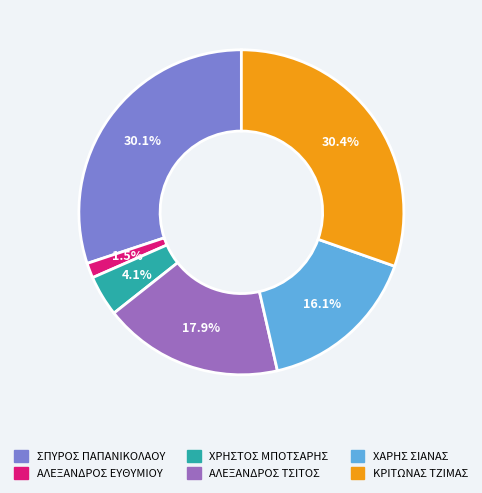

Does ΑΛΕΞΑΝΔΡΟΣ ΤΣΙΤΟΣ account for over 50% of the chart?

No